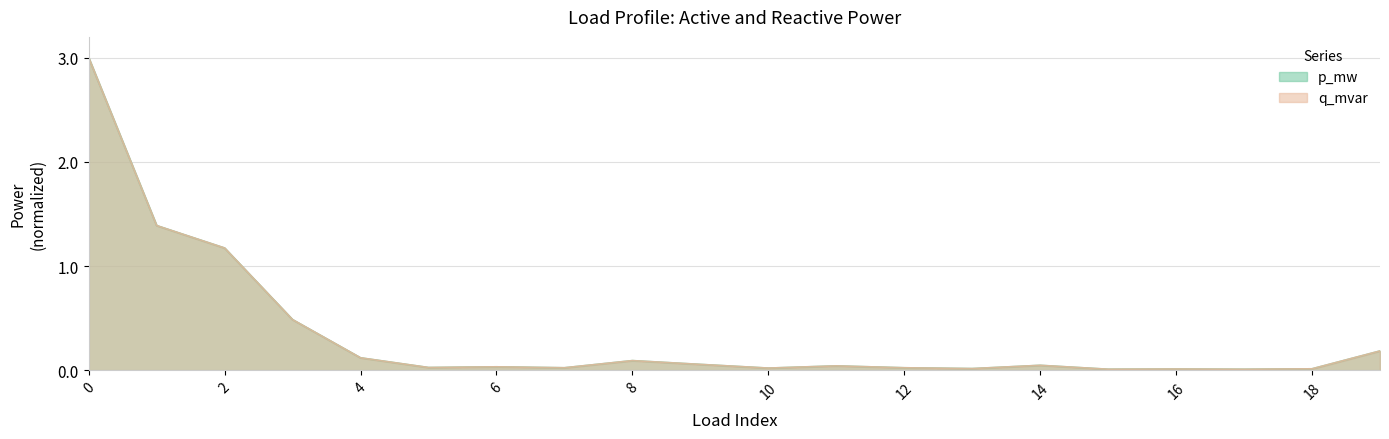

Read the p_mw value at 0.

3.0